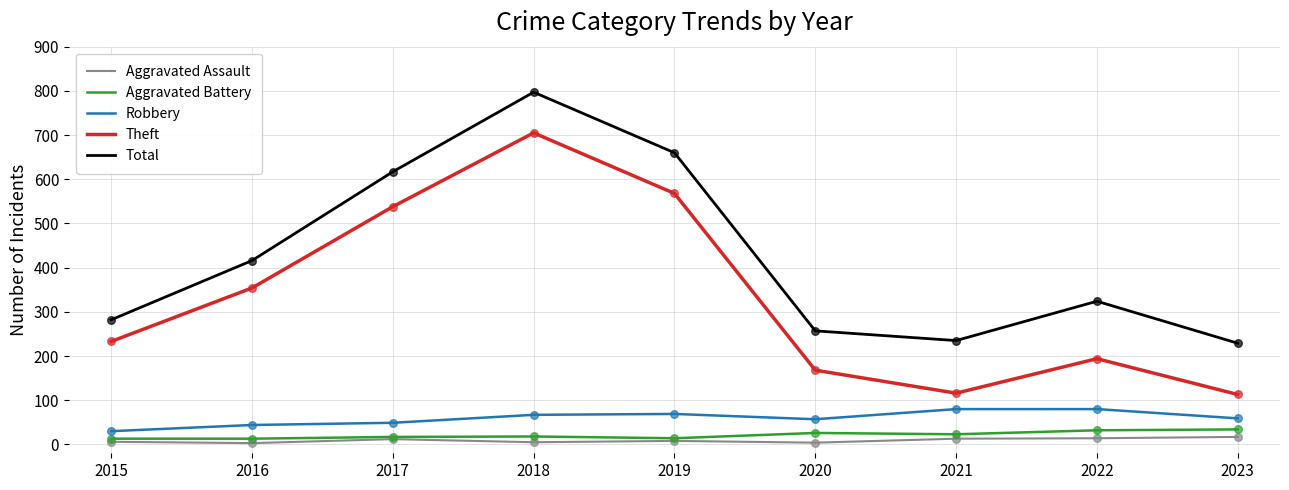

Which series changed the most between 2015 and 2023?

Theft